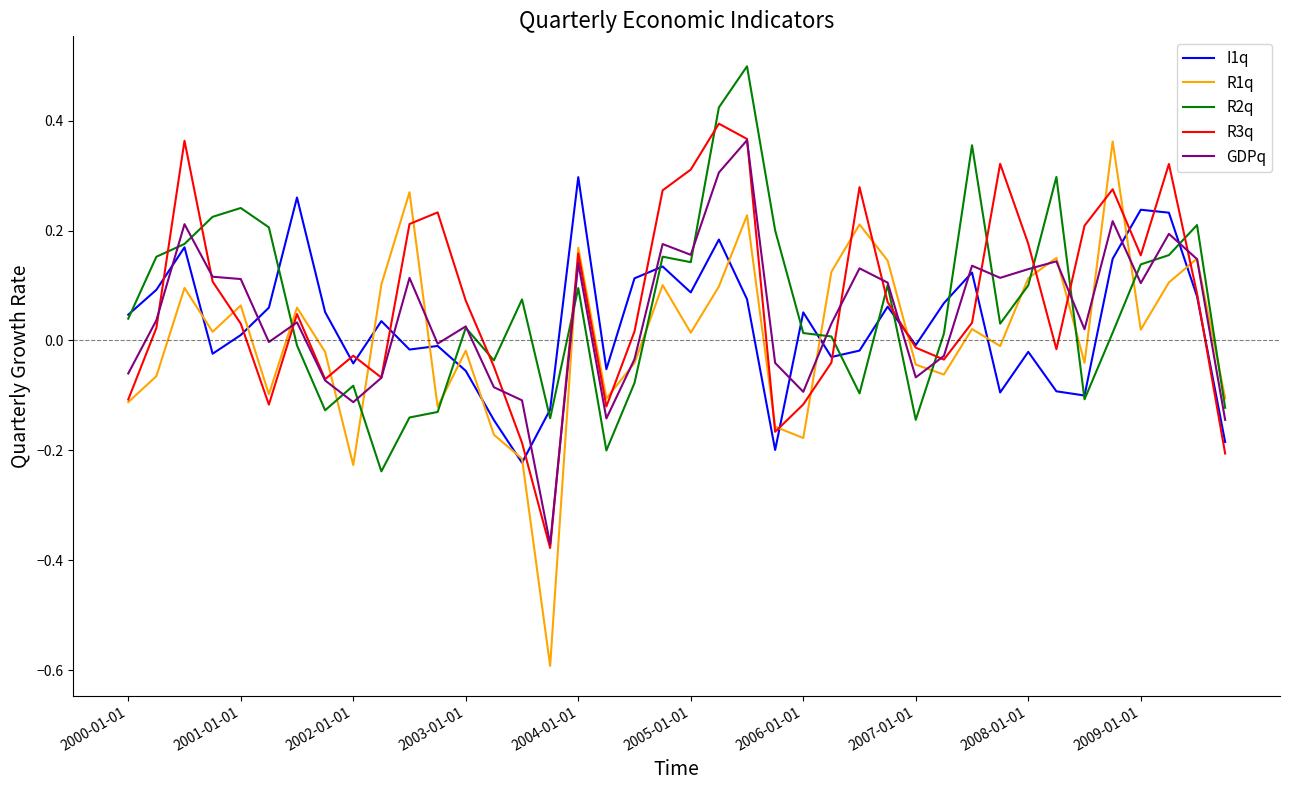

What is the minimum value for R1q?

-0.6